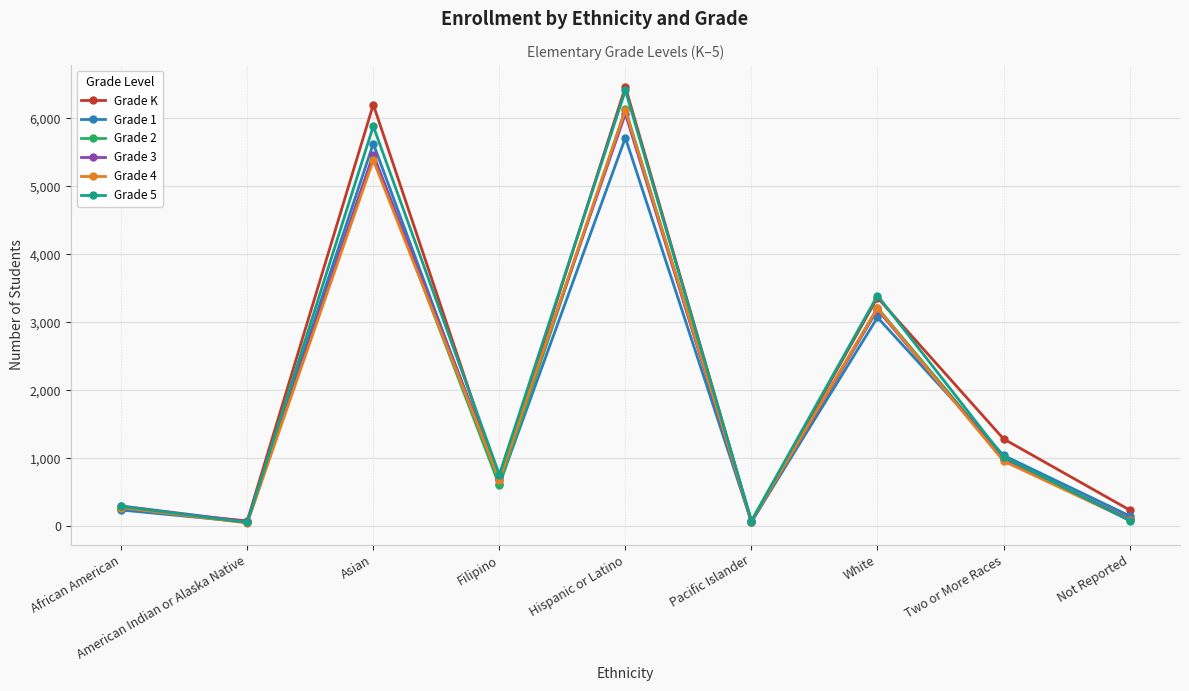

How many interior local valleys does the Grade K series have?

3